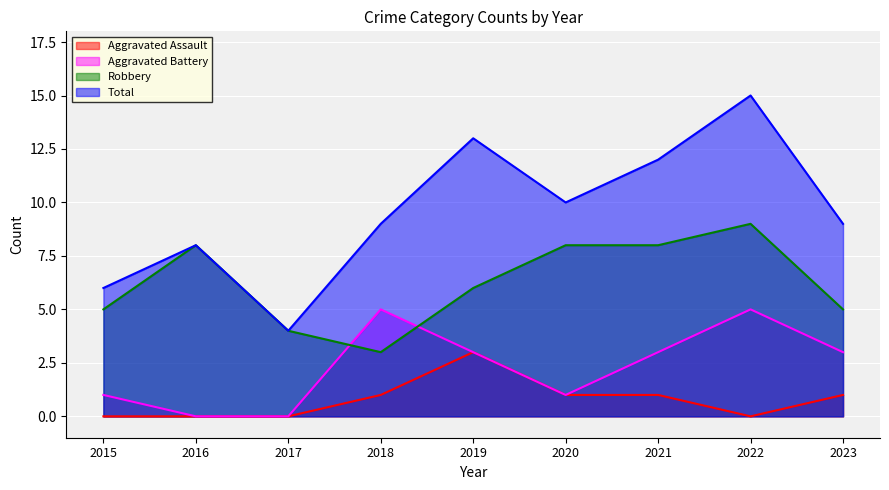

Between 2019 and 2021, which is larger?

2019